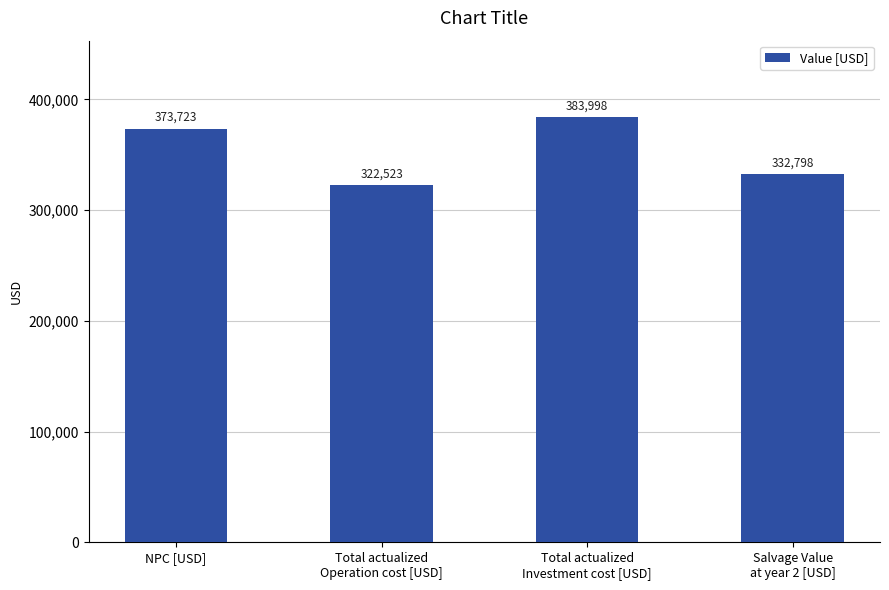

Is it true that the value at Salvage Value
at year 2 [USD] is 332798.4?

True